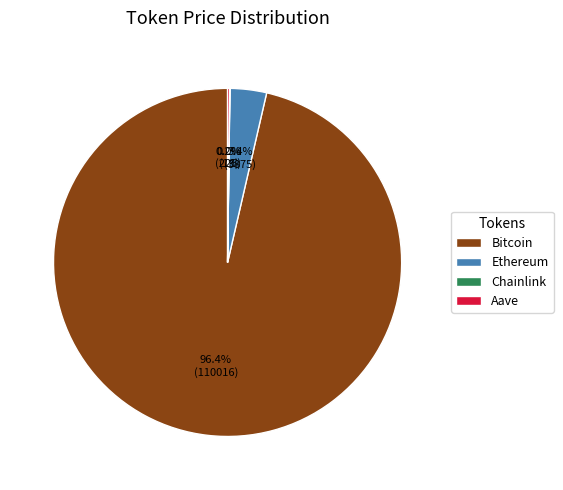

Is there a majority slice in this chart?

Yes